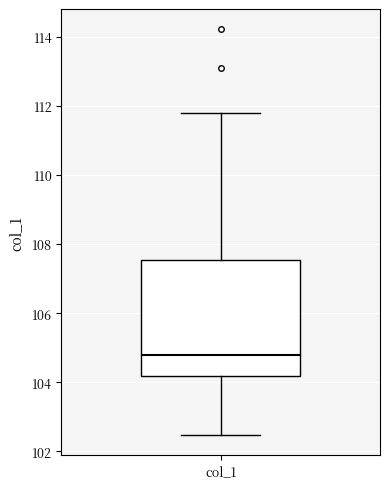

Transcribe this box plot: give where the median line is, the range the box spans, and where the two whiskers end, as read against the y-axis. The values are not printed on the chart, so give them approximately, as read against the axis.

median 104.8, box 104.2 to 107.6, whiskers 102.4 to 111.8